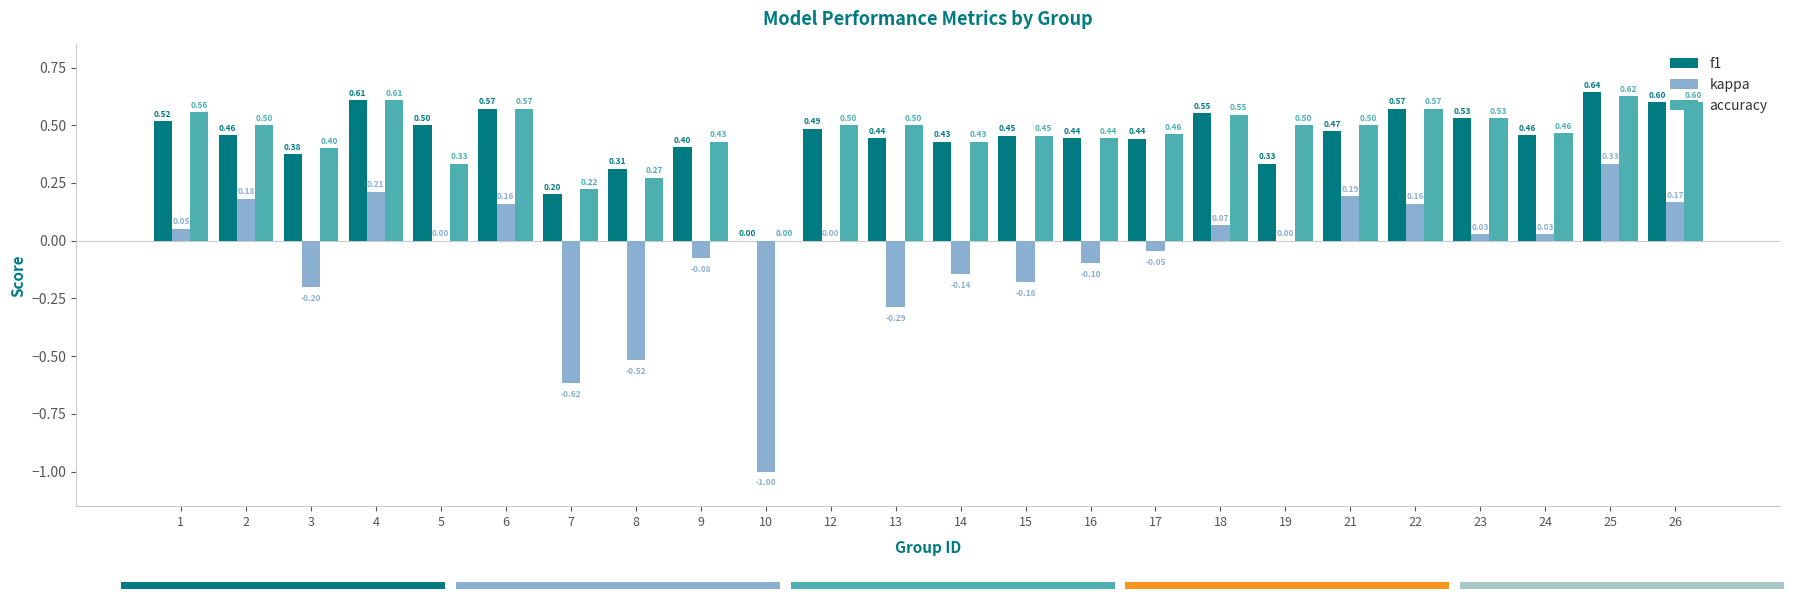

What is the difference between the kappa values at 12 and 3?

0.2